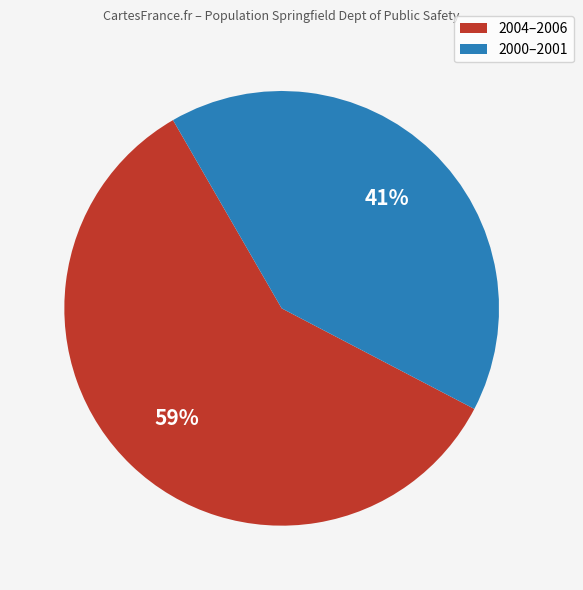

Which category has the smallest portion of the pie?

2000–2001